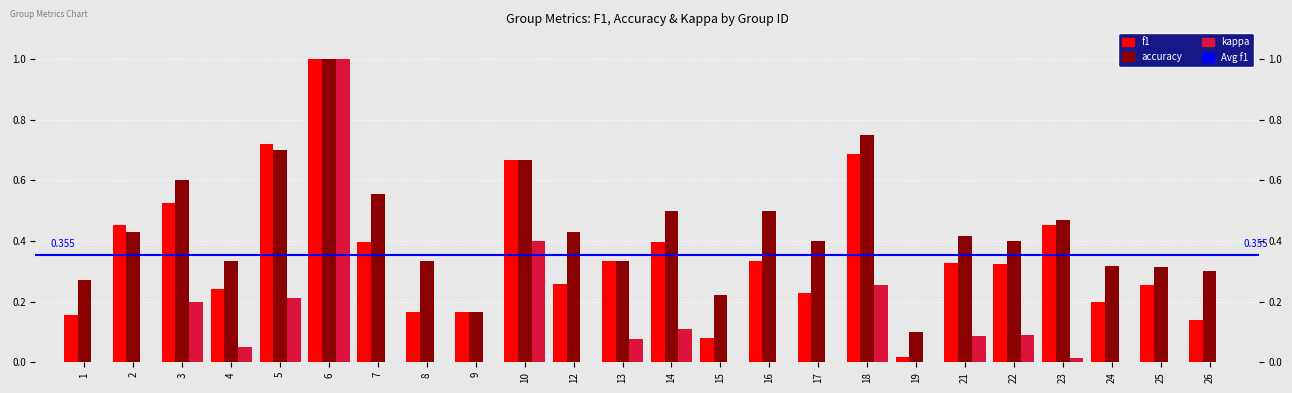

Reading right to left, extract all data points from this chart.

f1: 26=0.1	25=0.3	24=0.2	23=0.5	22=0.3	21=0.3	19=0.0	18=0.7	17=0.2	16=0.3	15=0.1	14=0.4	13=0.3	12=0.3	10=0.7	9=0.2	8=0.2	7=0.4	6=1.0	5=0.7	4=0.2	3=0.5	2=0.5	1=0.2
accuracy: 26=0.3	25=0.3	24=0.3	23=0.5	22=0.4	21=0.4	19=0.1	18=0.8	17=0.4	16=0.5	15=0.2	14=0.5	13=0.3	12=0.4	10=0.7	9=0.2	8=0.3	7=0.6	6=1.0	5=0.7	4=0.3	3=0.6	2=0.4	1=0.3
kappa: 26=0.0	25=0.0	24=0.0	23=0.0	22=0.1	21=0.1	19=0.0	18=0.3	17=0.0	16=0.0	15=0.0	14=0.1	13=0.1	12=0.0	10=0.4	9=0.0	8=0.0	7=0.0	6=1.0	5=0.2	4=0.1	3=0.2	2=0.0	1=0.0